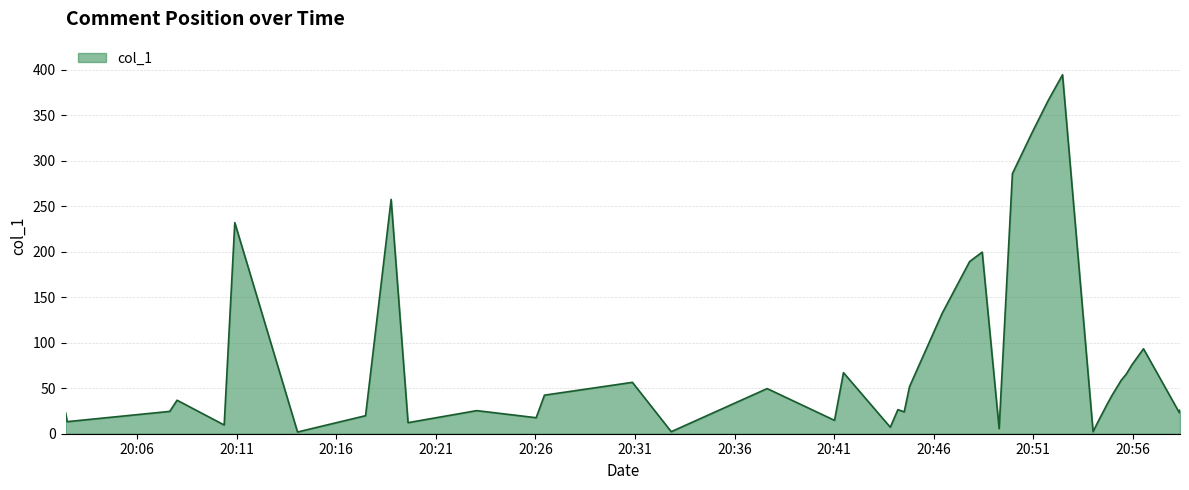

What is the maximum value shown in the chart?

394.7